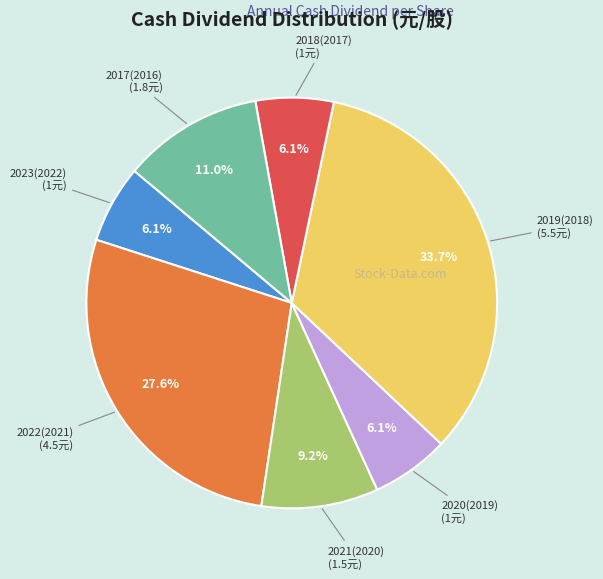

Is there a majority slice in this chart?

No